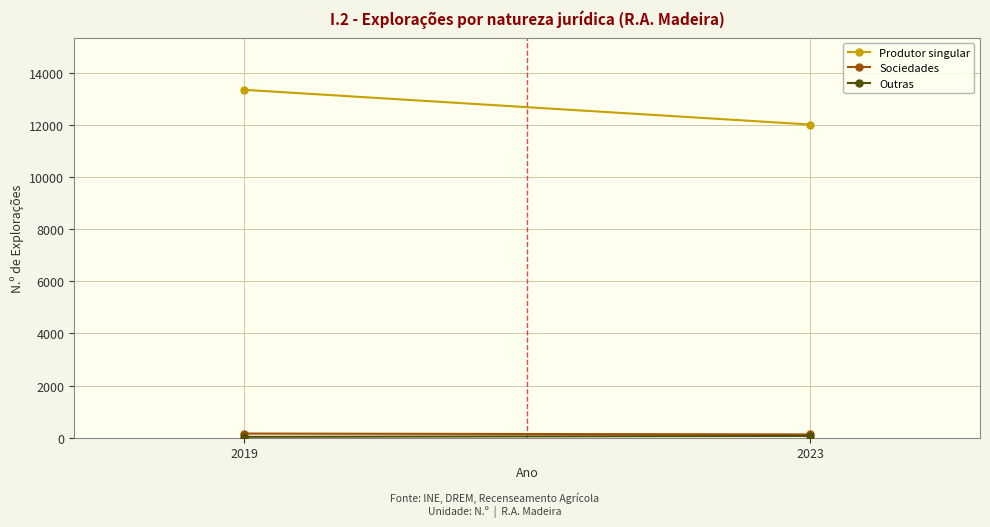

Is the value of Sociedades at 2019 greater than the value of Outras at 2023?

Yes